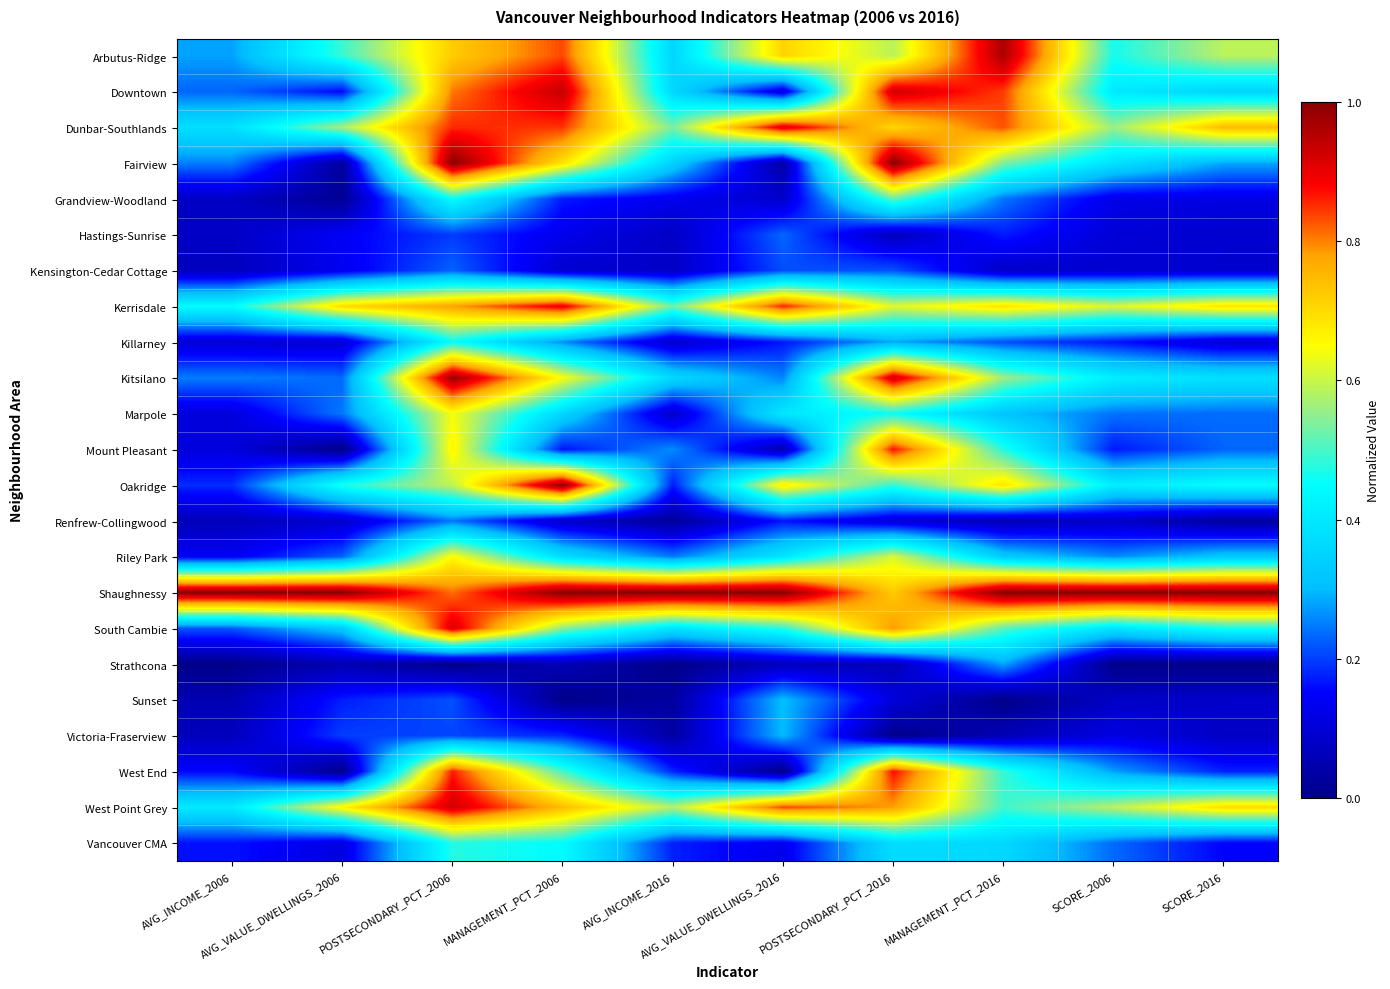

Reading left to right, transcribe all the data shown in this chart.

Arbutus-Ridge: AVG_INCOME_2006=0.3	AVG_VALUE_DWELLINGS_2006=0.5	POSTSECONDARY_PCT_2006=0.7	MANAGEMENT_PCT_2006=0.8	AVG_INCOME_2016=0.4	AVG_VALUE_DWELLINGS_2016=0.7	POSTSECONDARY_PCT_2016=0.6	MANAGEMENT_PCT_2016=1.0	SCORE_2006=0.5	SCORE_2016=0.6
Downtown: AVG_INCOME_2006=0.2	AVG_VALUE_DWELLINGS_2006=0.2	POSTSECONDARY_PCT_2006=0.8	MANAGEMENT_PCT_2006=0.9	AVG_INCOME_2016=0.4	AVG_VALUE_DWELLINGS_2016=0.1	POSTSECONDARY_PCT_2016=0.9	MANAGEMENT_PCT_2016=0.8	SCORE_2006=0.4	SCORE_2016=0.4
Dunbar-Southlands: AVG_INCOME_2006=0.4	AVG_VALUE_DWELLINGS_2006=0.6	POSTSECONDARY_PCT_2006=0.9	MANAGEMENT_PCT_2006=0.8	AVG_INCOME_2016=0.5	AVG_VALUE_DWELLINGS_2016=0.9	POSTSECONDARY_PCT_2016=0.7	MANAGEMENT_PCT_2016=0.8	SCORE_2006=0.6	SCORE_2016=0.7
Fairview: AVG_INCOME_2006=0.3	AVG_VALUE_DWELLINGS_2006=0.0	POSTSECONDARY_PCT_2006=1.0	MANAGEMENT_PCT_2006=0.7	AVG_INCOME_2016=0.3	AVG_VALUE_DWELLINGS_2016=0.0	POSTSECONDARY_PCT_2016=1.0	MANAGEMENT_PCT_2016=0.5	SCORE_2006=0.4	SCORE_2016=0.3
Grandview-Woodland: AVG_INCOME_2006=0.1	AVG_VALUE_DWELLINGS_2006=0.0	POSTSECONDARY_PCT_2006=0.4	MANAGEMENT_PCT_2006=0.2	AVG_INCOME_2016=0.1	AVG_VALUE_DWELLINGS_2016=0.1	POSTSECONDARY_PCT_2016=0.5	MANAGEMENT_PCT_2016=0.2	SCORE_2006=0.1	SCORE_2016=0.1
Hastings-Sunrise: AVG_INCOME_2006=0.1	AVG_VALUE_DWELLINGS_2006=0.1	POSTSECONDARY_PCT_2006=0.2	MANAGEMENT_PCT_2006=0.1	AVG_INCOME_2016=0.1	AVG_VALUE_DWELLINGS_2016=0.2	POSTSECONDARY_PCT_2016=0.1	MANAGEMENT_PCT_2016=0.2	SCORE_2006=0.1	SCORE_2016=0.1
Kensington-Cedar Cottage: AVG_INCOME_2006=0.1	AVG_VALUE_DWELLINGS_2006=0.1	POSTSECONDARY_PCT_2006=0.2	MANAGEMENT_PCT_2006=0.1	AVG_INCOME_2016=0.1	AVG_VALUE_DWELLINGS_2016=0.2	POSTSECONDARY_PCT_2016=0.2	MANAGEMENT_PCT_2016=0.1	SCORE_2006=0.1	SCORE_2016=0.1
Kerrisdale: AVG_INCOME_2006=0.4	AVG_VALUE_DWELLINGS_2006=0.7	POSTSECONDARY_PCT_2006=0.8	MANAGEMENT_PCT_2006=0.9	AVG_INCOME_2016=0.5	AVG_VALUE_DWELLINGS_2016=0.9	POSTSECONDARY_PCT_2016=0.6	MANAGEMENT_PCT_2016=0.7	SCORE_2006=0.6	SCORE_2016=0.7
Killarney: AVG_INCOME_2006=0.1	AVG_VALUE_DWELLINGS_2006=0.1	POSTSECONDARY_PCT_2006=0.5	MANAGEMENT_PCT_2006=0.3	AVG_INCOME_2016=0.1	AVG_VALUE_DWELLINGS_2016=0.2	POSTSECONDARY_PCT_2016=0.3	MANAGEMENT_PCT_2016=0.2	SCORE_2006=0.2	SCORE_2016=0.1
Kitsilano: AVG_INCOME_2006=0.3	AVG_VALUE_DWELLINGS_2006=0.2	POSTSECONDARY_PCT_2006=1.0	MANAGEMENT_PCT_2006=0.6	AVG_INCOME_2016=0.4	AVG_VALUE_DWELLINGS_2016=0.3	POSTSECONDARY_PCT_2016=0.9	MANAGEMENT_PCT_2016=0.6	SCORE_2006=0.4	SCORE_2016=0.4
Marpole: AVG_INCOME_2006=0.1	AVG_VALUE_DWELLINGS_2006=0.2	POSTSECONDARY_PCT_2006=0.6	MANAGEMENT_PCT_2006=0.4	AVG_INCOME_2016=0.1	AVG_VALUE_DWELLINGS_2016=0.4	POSTSECONDARY_PCT_2016=0.5	MANAGEMENT_PCT_2016=0.3	SCORE_2006=0.2	SCORE_2016=0.2
Mount Pleasant: AVG_INCOME_2006=0.1	AVG_VALUE_DWELLINGS_2006=0.0	POSTSECONDARY_PCT_2006=0.7	MANAGEMENT_PCT_2006=0.2	AVG_INCOME_2016=0.3	AVG_VALUE_DWELLINGS_2016=0.1	POSTSECONDARY_PCT_2016=0.9	MANAGEMENT_PCT_2016=0.5	SCORE_2006=0.2	SCORE_2016=0.2
Oakridge: AVG_INCOME_2006=0.2	AVG_VALUE_DWELLINGS_2006=0.5	POSTSECONDARY_PCT_2006=0.6	MANAGEMENT_PCT_2006=1.0	AVG_INCOME_2016=0.2	AVG_VALUE_DWELLINGS_2016=0.7	POSTSECONDARY_PCT_2016=0.5	MANAGEMENT_PCT_2016=0.7	SCORE_2006=0.4	SCORE_2016=0.4
Renfrew-Collingwood: AVG_INCOME_2006=0.1	AVG_VALUE_DWELLINGS_2006=0.1	POSTSECONDARY_PCT_2006=0.2	MANAGEMENT_PCT_2006=0.1	AVG_INCOME_2016=0.0	AVG_VALUE_DWELLINGS_2016=0.2	POSTSECONDARY_PCT_2016=0.1	MANAGEMENT_PCT_2016=0.1	SCORE_2006=0.1	SCORE_2016=0.0
Riley Park: AVG_INCOME_2006=0.1	AVG_VALUE_DWELLINGS_2006=0.2	POSTSECONDARY_PCT_2006=0.7	MANAGEMENT_PCT_2006=0.4	AVG_INCOME_2016=0.2	AVG_VALUE_DWELLINGS_2016=0.4	POSTSECONDARY_PCT_2016=0.6	MANAGEMENT_PCT_2016=0.3	SCORE_2006=0.3	SCORE_2016=0.3
Shaughnessy: AVG_INCOME_2006=1.0	AVG_VALUE_DWELLINGS_2006=1.0	POSTSECONDARY_PCT_2006=0.8	MANAGEMENT_PCT_2006=1.0	AVG_INCOME_2016=1.0	AVG_VALUE_DWELLINGS_2016=1.0	POSTSECONDARY_PCT_2016=0.7	MANAGEMENT_PCT_2016=1.0	SCORE_2006=1.0	SCORE_2016=1.0
South Cambie: AVG_INCOME_2006=0.2	AVG_VALUE_DWELLINGS_2006=0.3	POSTSECONDARY_PCT_2006=0.9	MANAGEMENT_PCT_2006=0.5	AVG_INCOME_2016=0.4	AVG_VALUE_DWELLINGS_2016=0.5	POSTSECONDARY_PCT_2016=0.8	MANAGEMENT_PCT_2016=0.5	SCORE_2006=0.4	SCORE_2016=0.5
Strathcona: AVG_INCOME_2006=0.0	AVG_VALUE_DWELLINGS_2006=0.1	POSTSECONDARY_PCT_2006=0.0	MANAGEMENT_PCT_2006=0.1	AVG_INCOME_2016=0.0	AVG_VALUE_DWELLINGS_2016=0.1	POSTSECONDARY_PCT_2016=0.1	MANAGEMENT_PCT_2016=0.3	SCORE_2006=0.0	SCORE_2016=0.0
Sunset: AVG_INCOME_2006=0.1	AVG_VALUE_DWELLINGS_2006=0.2	POSTSECONDARY_PCT_2006=0.2	MANAGEMENT_PCT_2006=0.0	AVG_INCOME_2016=0.0	AVG_VALUE_DWELLINGS_2016=0.3	POSTSECONDARY_PCT_2016=0.1	MANAGEMENT_PCT_2016=0.0	SCORE_2006=0.1	SCORE_2016=0.1
Victoria-Fraserview: AVG_INCOME_2006=0.1	AVG_VALUE_DWELLINGS_2006=0.2	POSTSECONDARY_PCT_2006=0.2	MANAGEMENT_PCT_2006=0.2	AVG_INCOME_2016=0.0	AVG_VALUE_DWELLINGS_2016=0.3	POSTSECONDARY_PCT_2016=0.0	MANAGEMENT_PCT_2016=0.1	SCORE_2006=0.1	SCORE_2016=0.1
West End: AVG_INCOME_2006=0.2	AVG_VALUE_DWELLINGS_2006=0.0	POSTSECONDARY_PCT_2006=0.9	MANAGEMENT_PCT_2006=0.5	AVG_INCOME_2016=0.2	AVG_VALUE_DWELLINGS_2016=0.0	POSTSECONDARY_PCT_2016=0.9	MANAGEMENT_PCT_2016=0.5	SCORE_2006=0.3	SCORE_2016=0.2
West Point Grey: AVG_INCOME_2006=0.4	AVG_VALUE_DWELLINGS_2006=0.7	POSTSECONDARY_PCT_2006=0.9	MANAGEMENT_PCT_2006=0.7	AVG_INCOME_2016=0.6	AVG_VALUE_DWELLINGS_2016=0.8	POSTSECONDARY_PCT_2016=0.8	MANAGEMENT_PCT_2016=0.5	SCORE_2006=0.6	SCORE_2016=0.7
Vancouver CMA: AVG_INCOME_2006=0.2	AVG_VALUE_DWELLINGS_2006=0.1	POSTSECONDARY_PCT_2006=0.5	MANAGEMENT_PCT_2006=0.4	AVG_INCOME_2016=0.2	AVG_VALUE_DWELLINGS_2016=0.1	POSTSECONDARY_PCT_2016=0.4	MANAGEMENT_PCT_2016=0.4	SCORE_2006=0.2	SCORE_2016=0.2